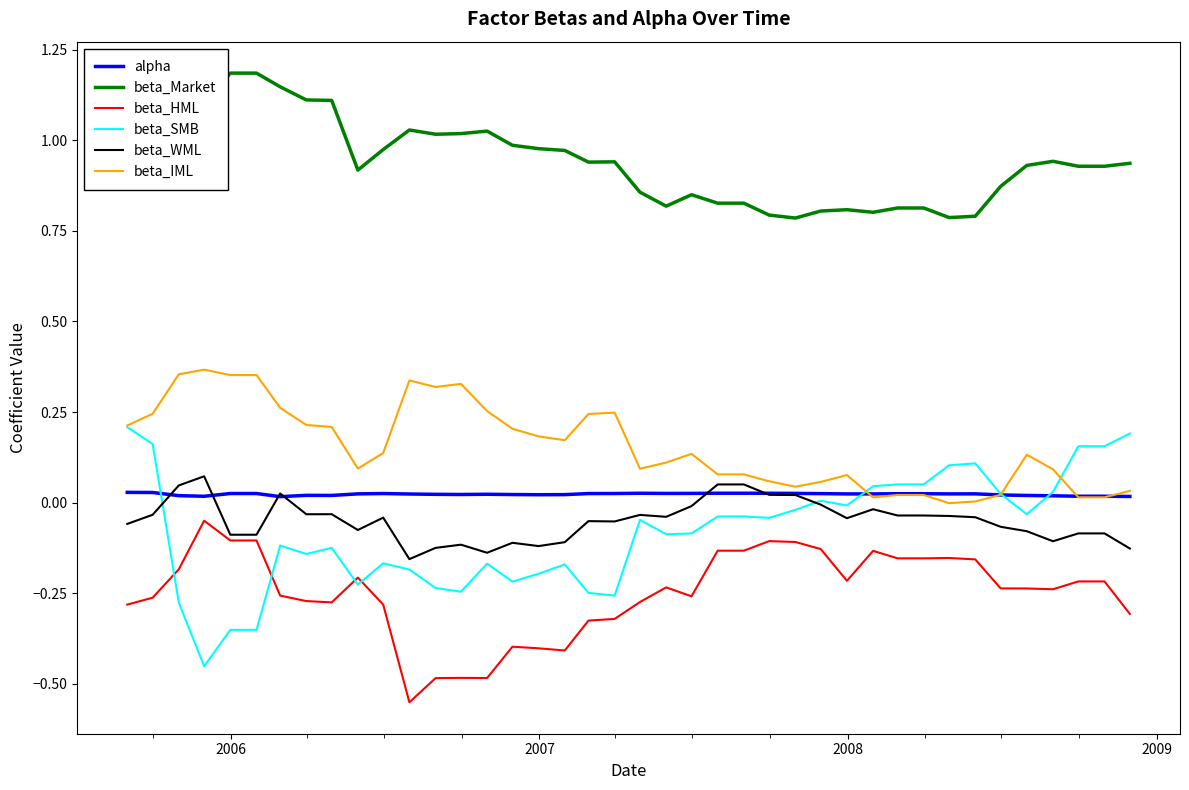

At how many categories does at least one series exceed 0?

40